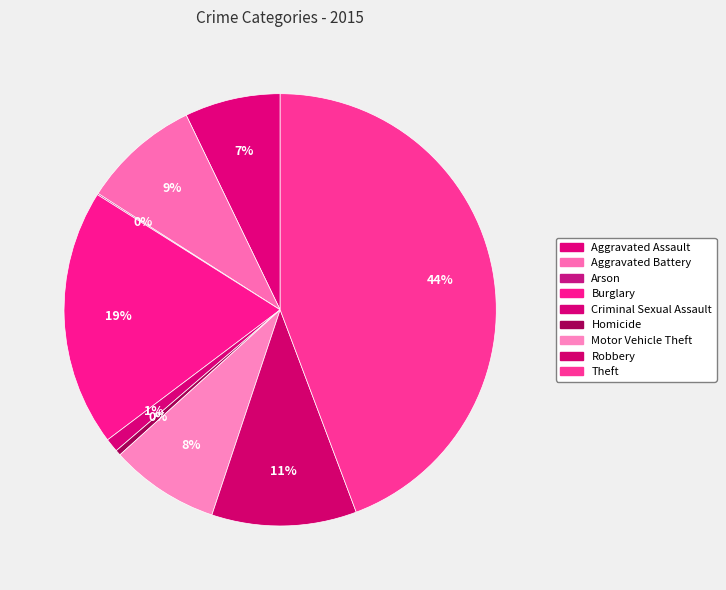

Rank the categories by value from highest to lowest.

Theft, Burglary, Robbery, Aggravated Battery, Motor Vehicle Theft, Aggravated Assault, Criminal Sexual Assault, Homicide, Arson